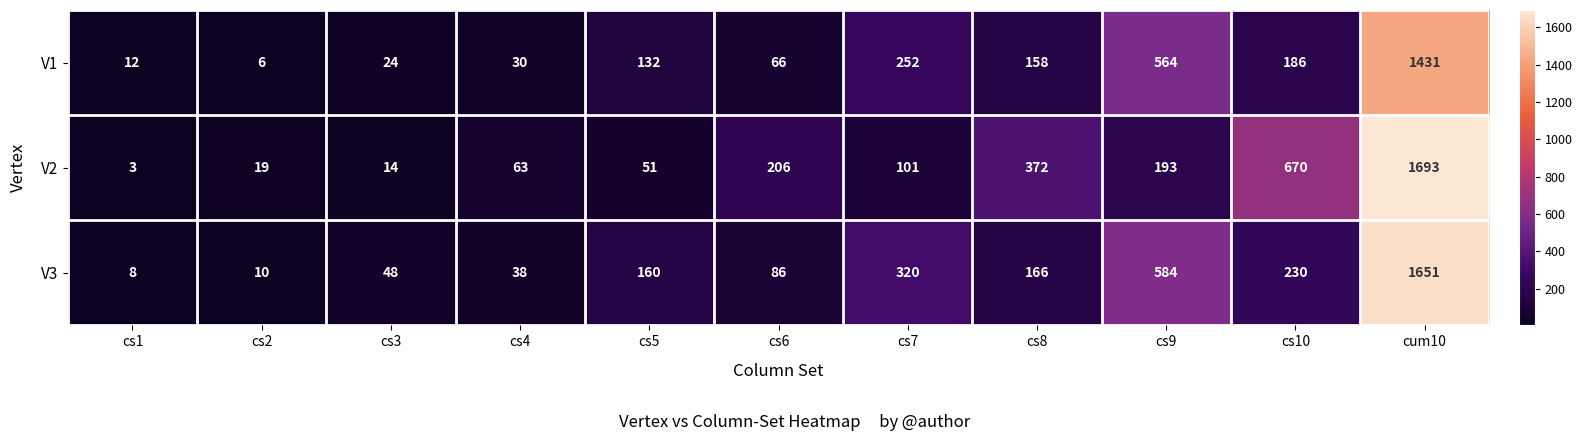

What is the average value of the V3 series?

300